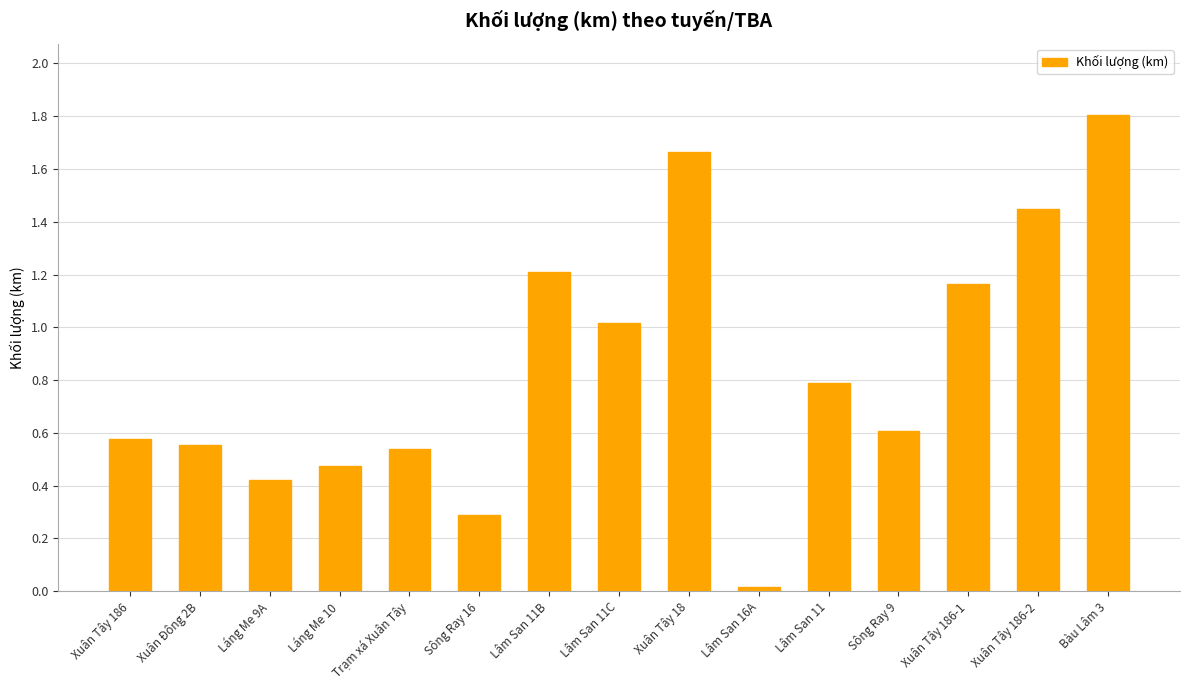

What is the average value?

0.8